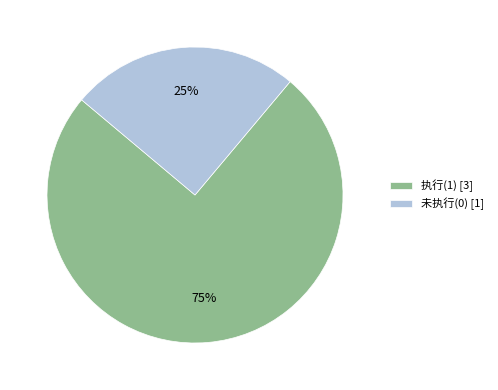

What is the smallest slice in the pie chart?

未执行(0) [1]